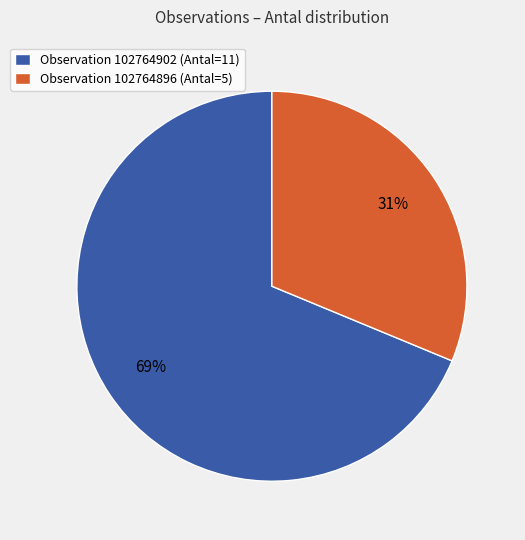

How many slices are in this pie chart?

2